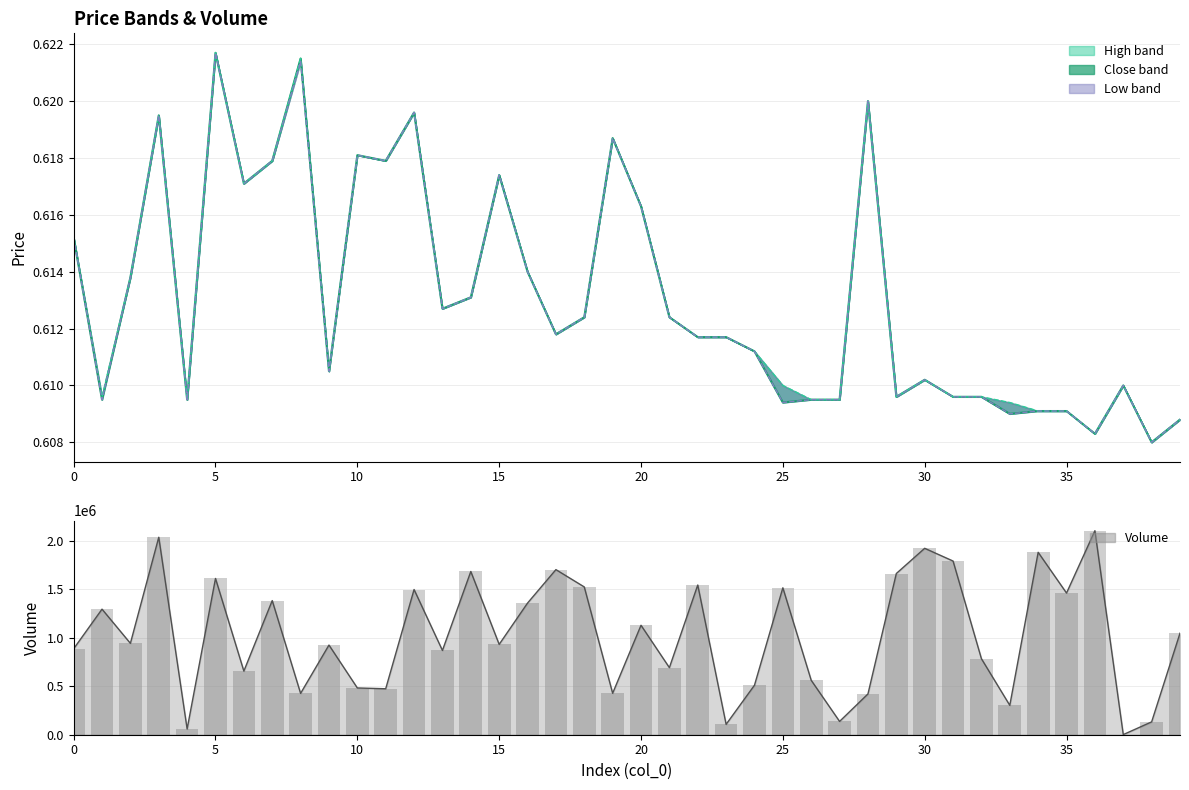

At how many categories does at least one series exceed 866007?

24